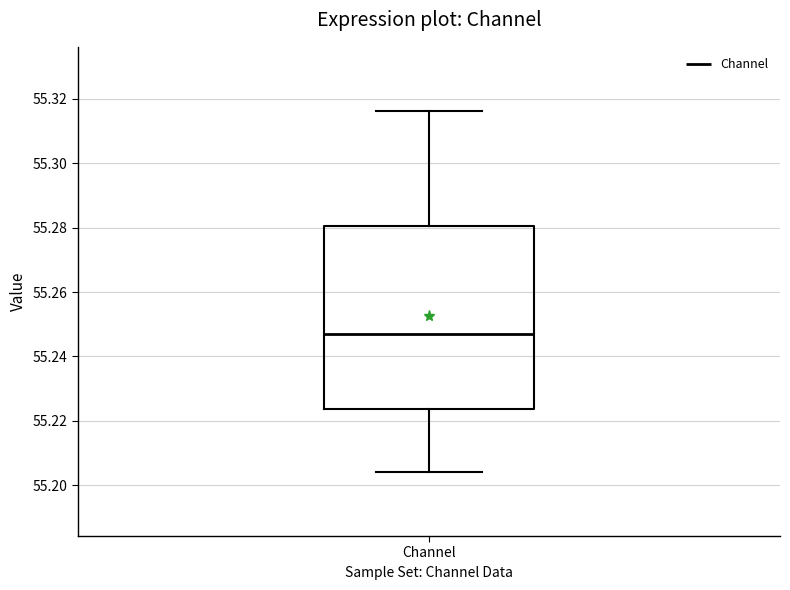

Where is the upper edge of the box for Channel on the y-axis? The values are not printed on the chart, so give them approximately, as read against the axis.

55.280